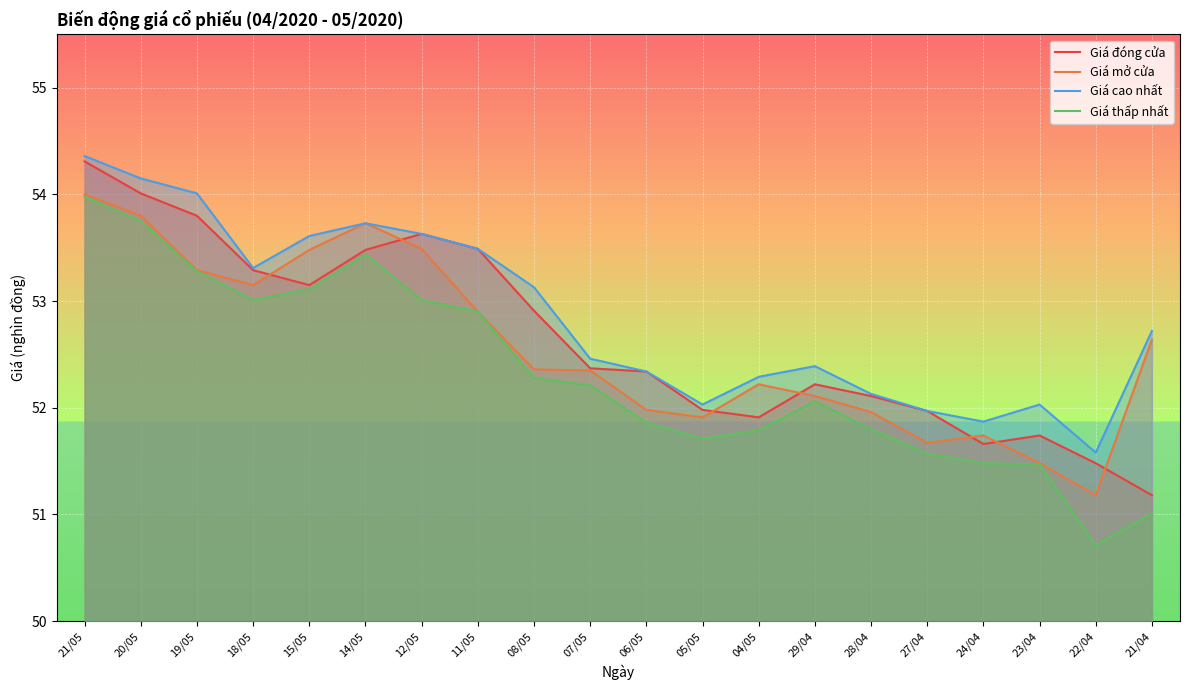

Which series has the largest total across all categories?

Giá cao nhất